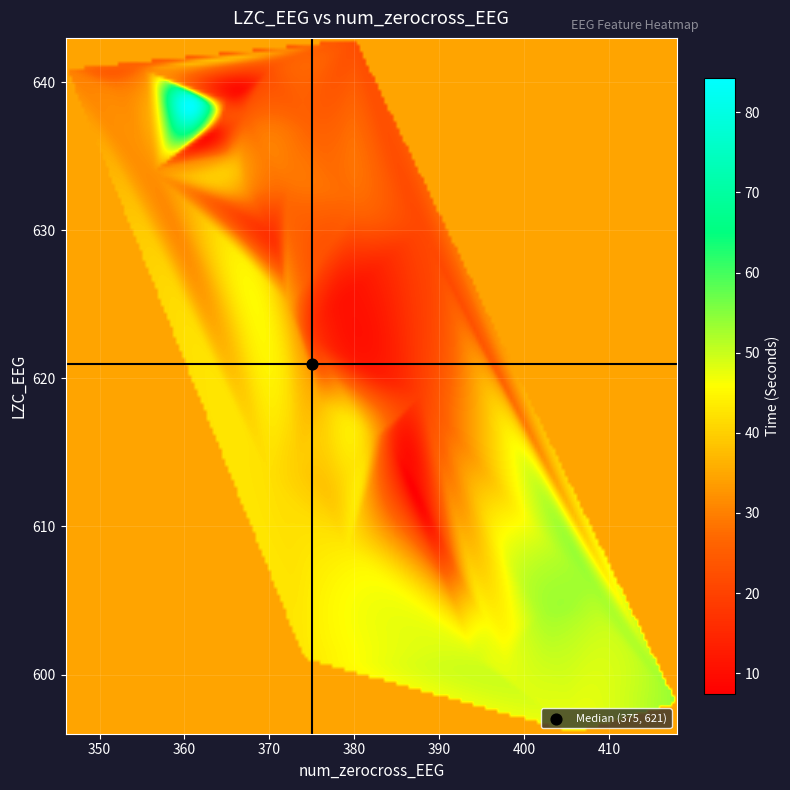

What is the sum of all lzc_values values?

24849